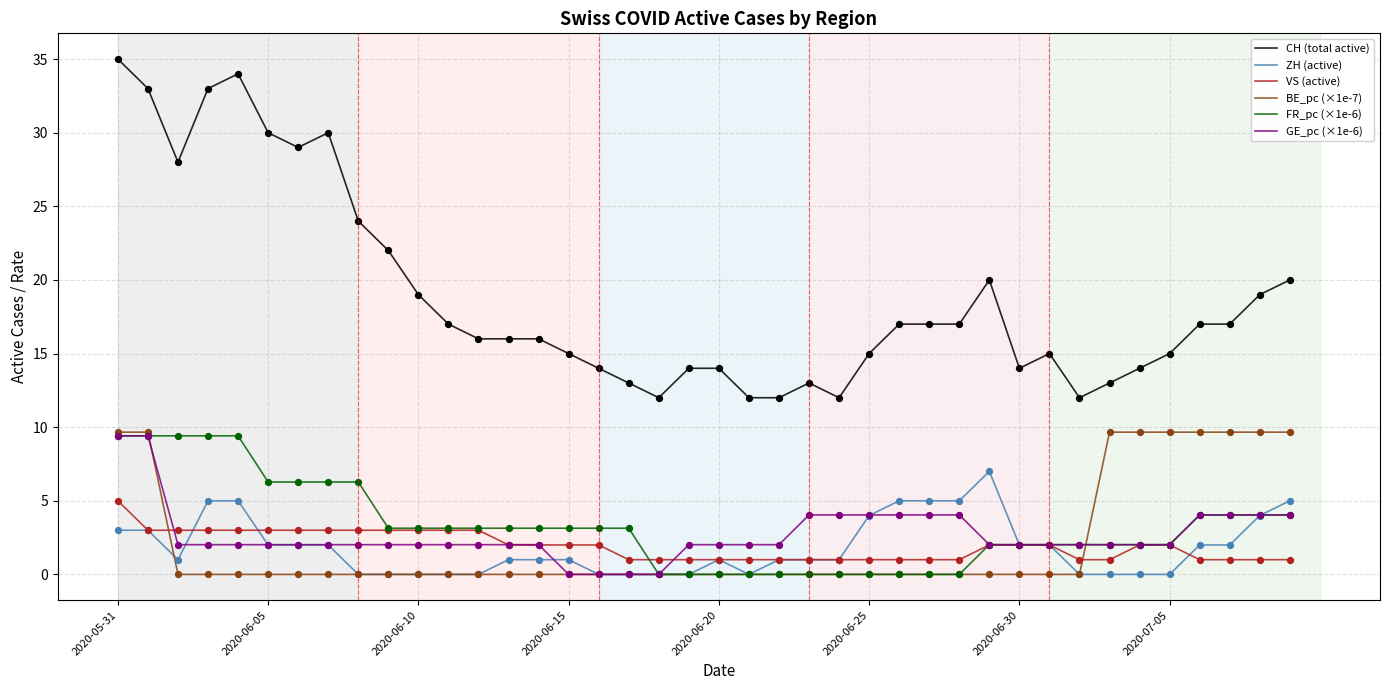

What are all the series names shown in the legend?

CH (total active), ZH (active), VS (active), BE_pc (×1e-7), FR_pc (×1e-6), GE_pc (×1e-6)